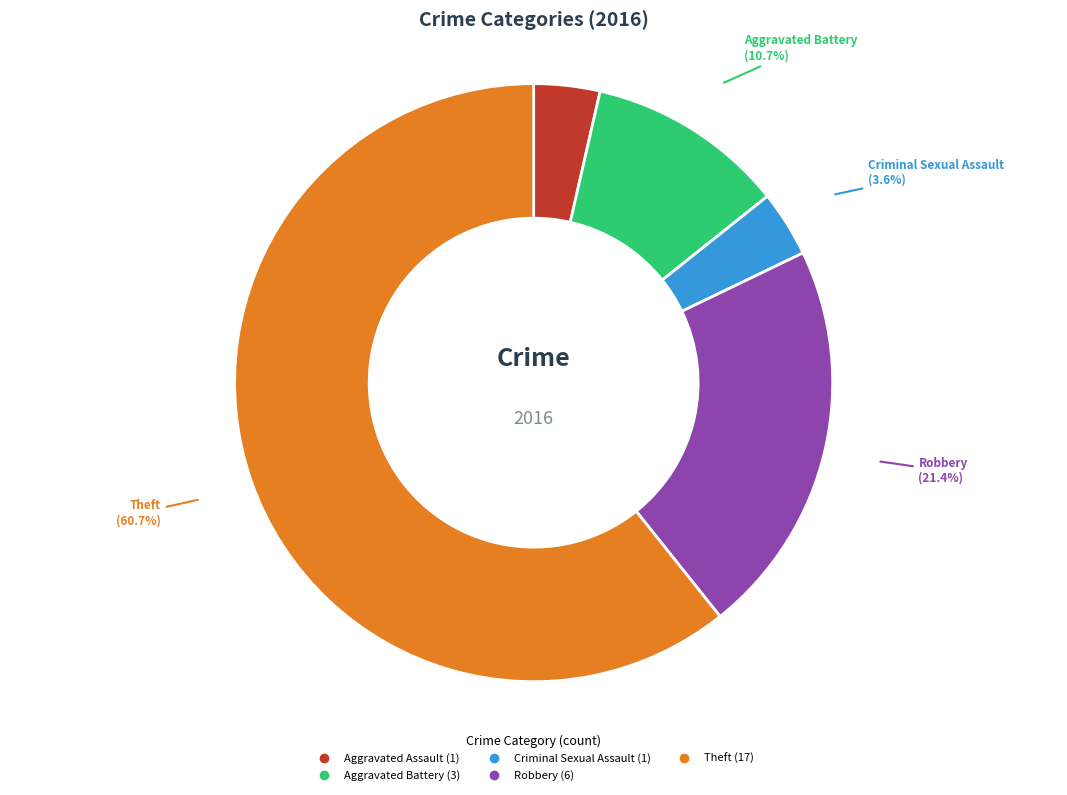

To the nearest percent, what percentage of the pie is Criminal Sexual Assault?

4%